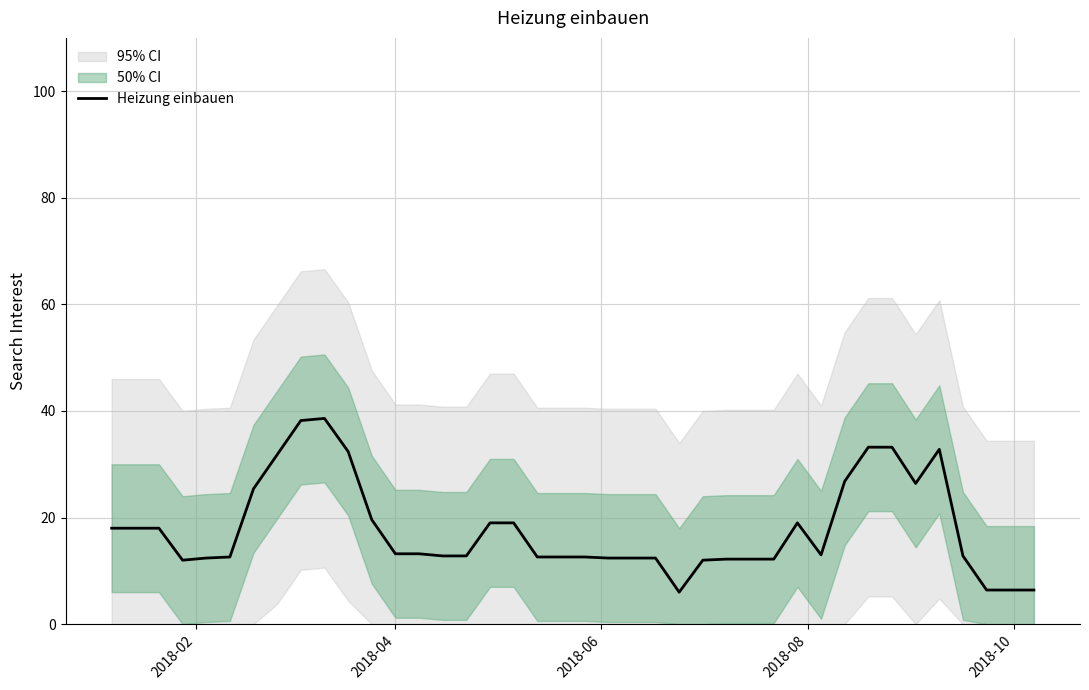

Count the number of data series in this chart.

1